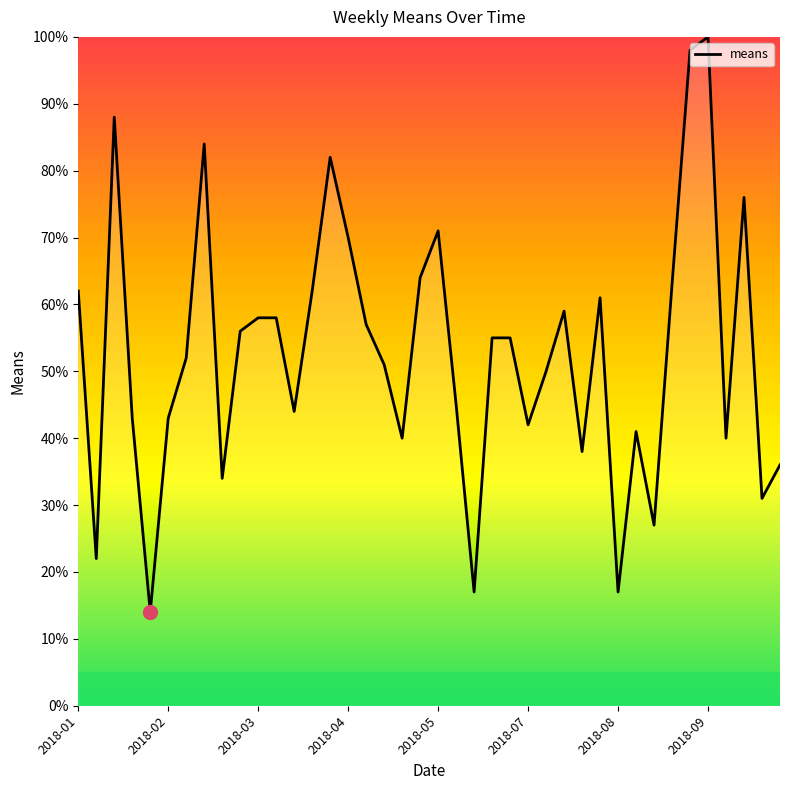

What is the sum of all values?

2106.0